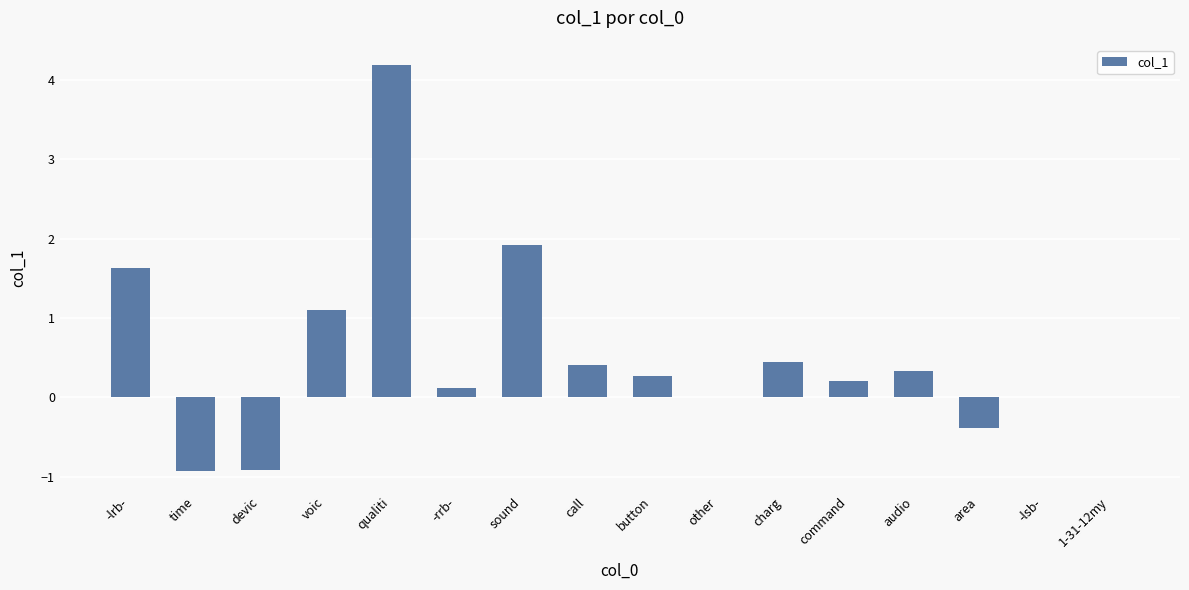

Reading right to left, list all the values displayed in this chart.

0.0	0.0	-0.4	0.3	0.2	0.4	0.0	0.3	0.4	1.9	0.1	4.2	1.1	-0.9	-0.9	1.6